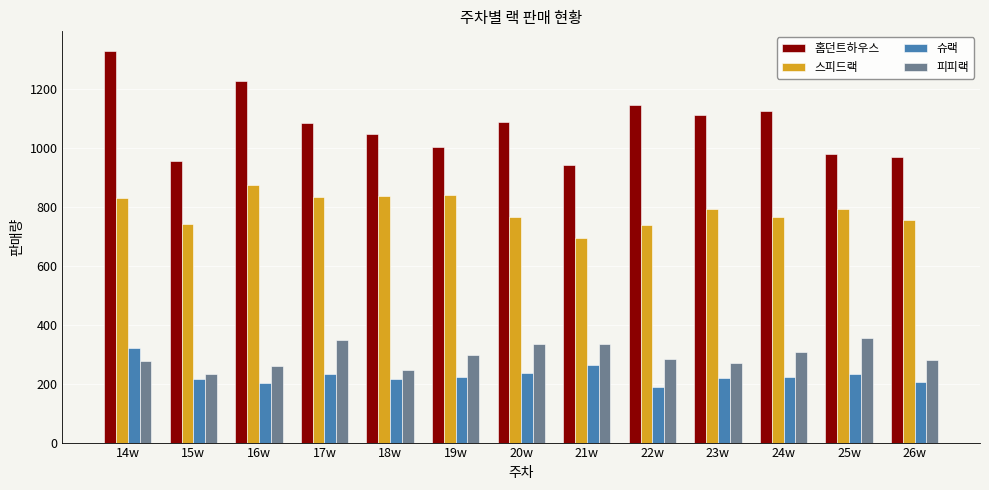

At which label does 홈던트하우스 first exceed 1087?

14w